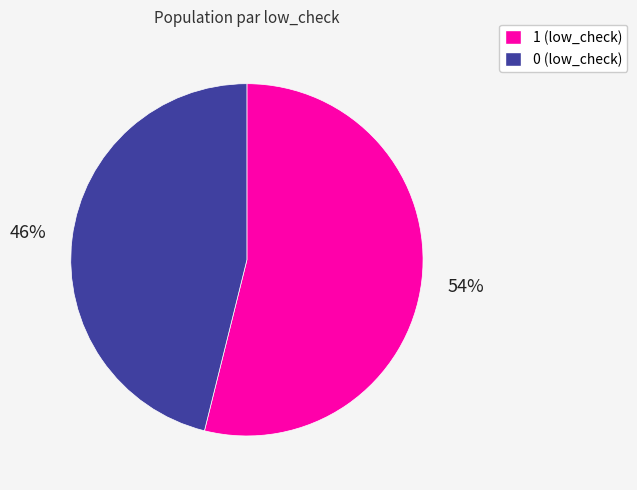

Approximately how many times larger is the value at 0 (low_check) compared to 1 (low_check)?

0.9